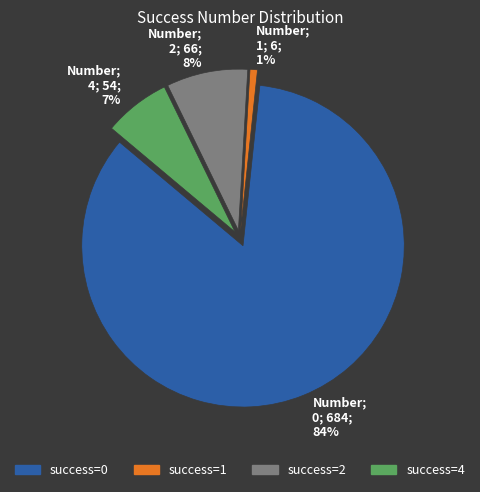

To the nearest percent, what is the average slice percentage?

25%